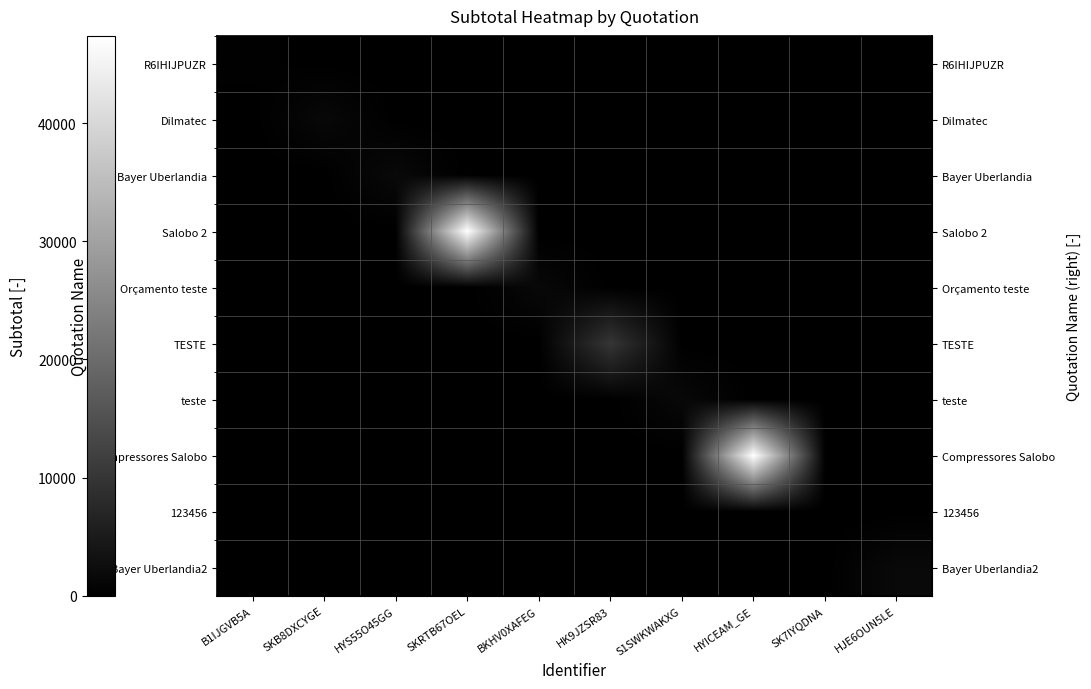

At which category is the sum across all series the highest?

SKRTB67OEL